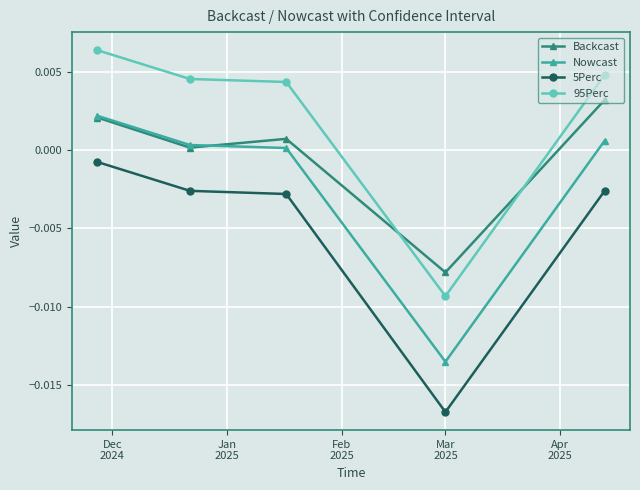

Which series has the largest total across all categories?

95Perc